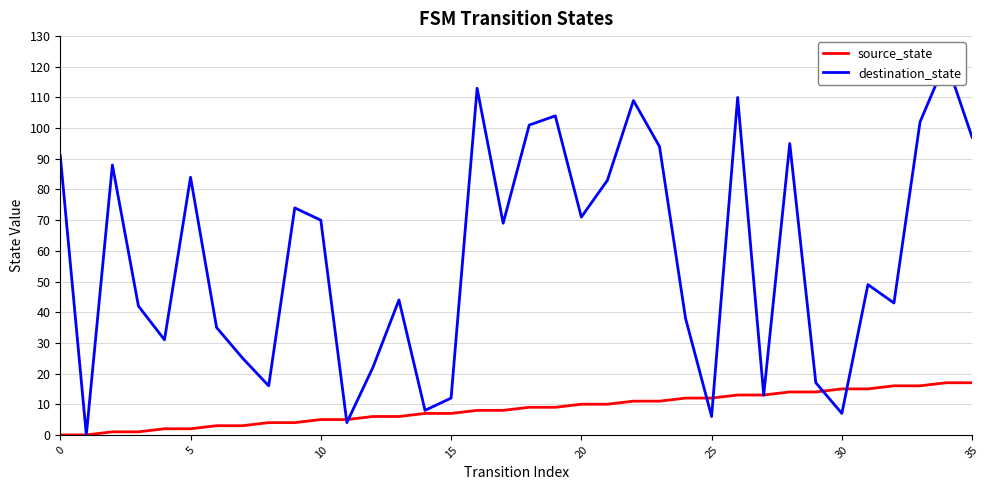

After their last crossing, which series has the higher values: destination_state or source_state?

destination_state